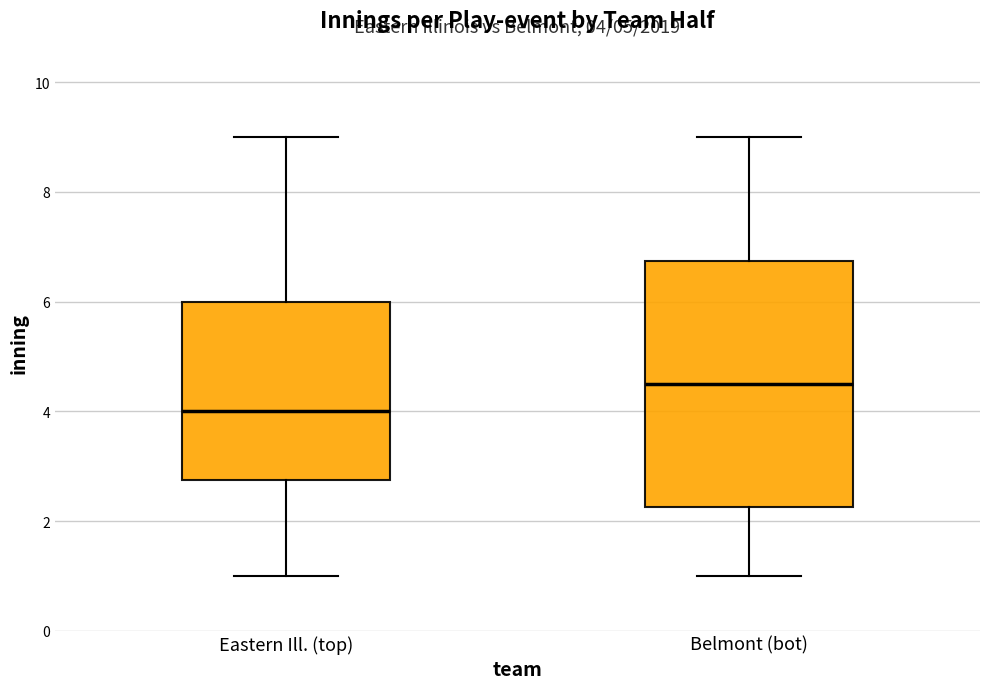

Which box has the highest median line?

Belmont (bot)